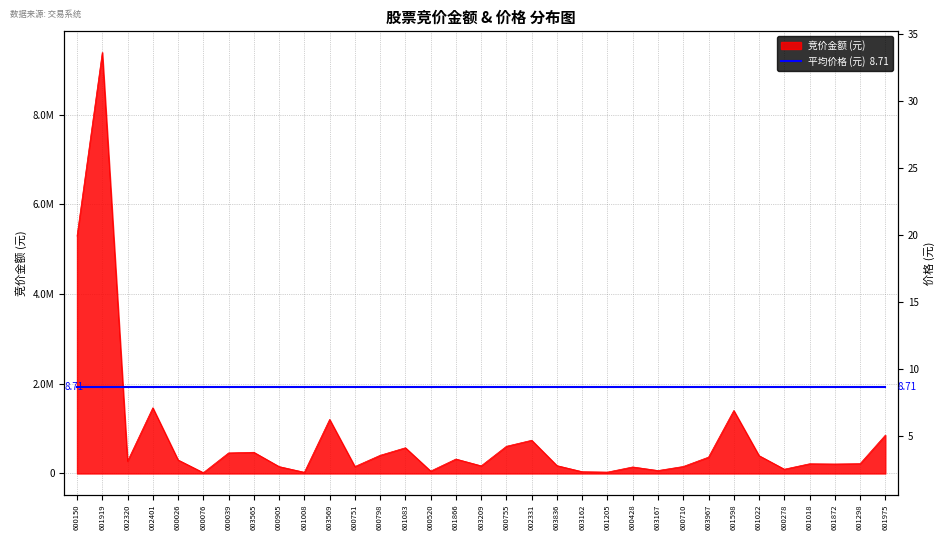

Does the chart display data point markers on the line(s)?

No